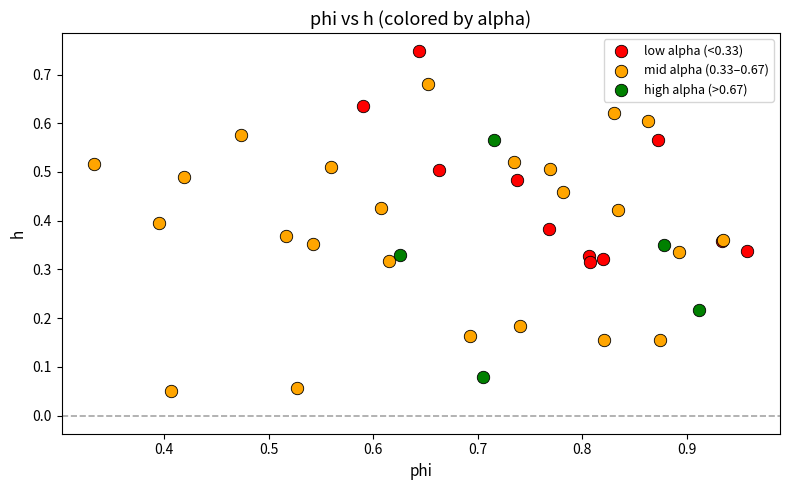

Which series has the widest spread of Y values?

mid alpha (0.33–0.67)